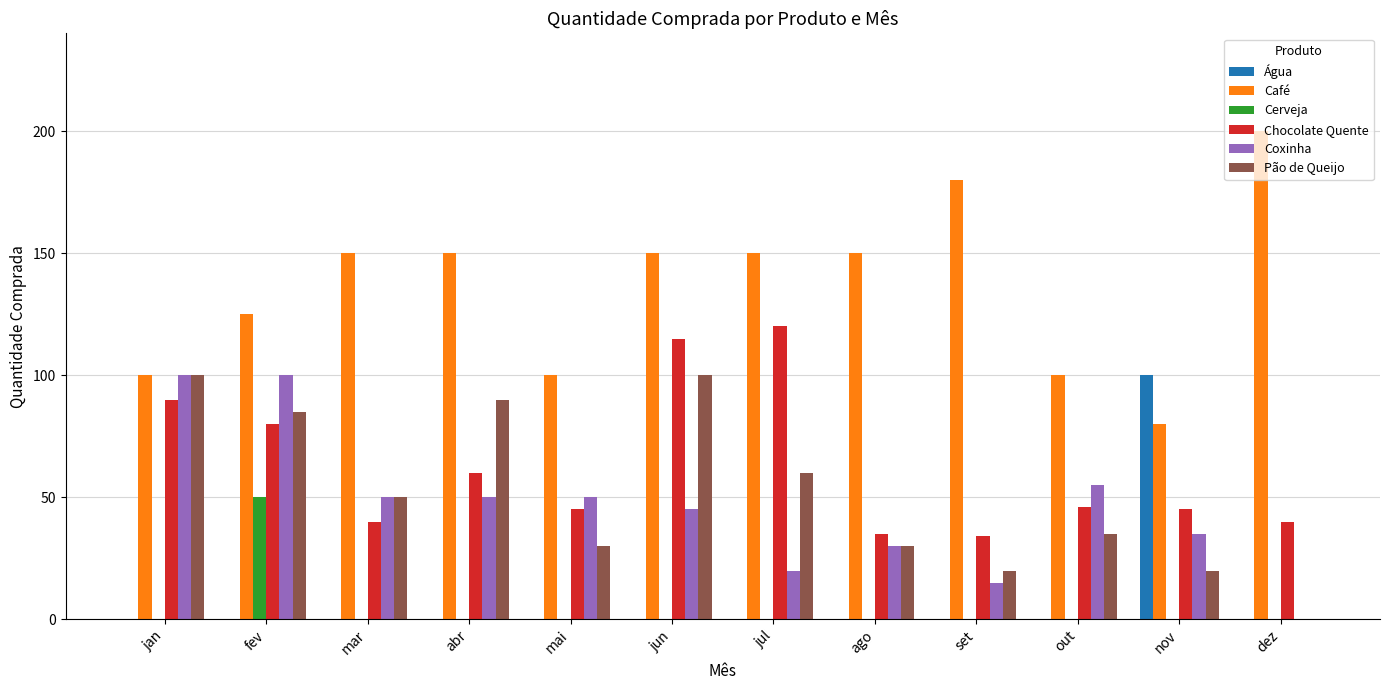

Does the chart contain stacked bars?

No